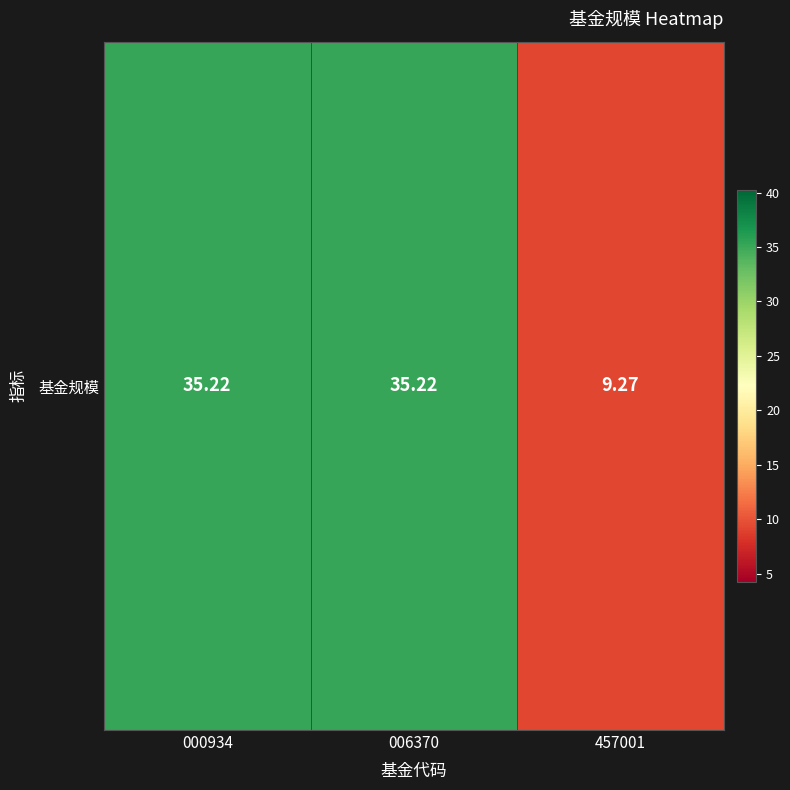

Is it true that the value at 457001 is 9.3?

True